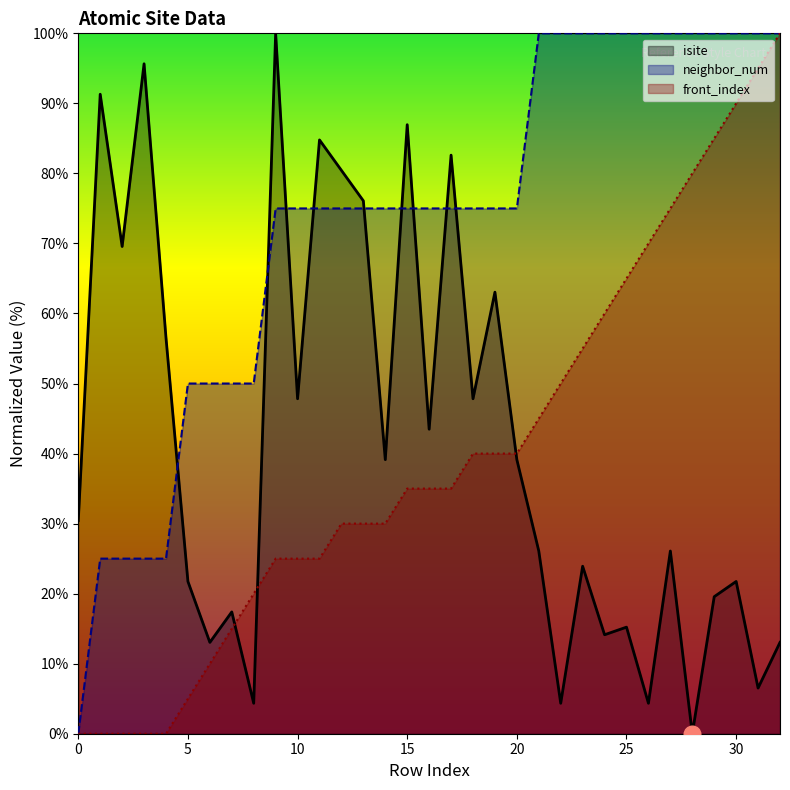

Reading right to left, what are all the values shown in this chart?

isite: 32=13.0	31=6.5	30=21.7	29=19.6	28=0.0	27=26.1	26=4.3	25=15.2	24=14.1	23=23.9	22=4.3	21=26.1	20=39.1	19=63.0	18=47.8	17=82.6	16=43.5	15=87.0	14=39.1	13=76.1	12=80.4	11=84.8	10=47.8	9=100.0	8=4.3	7=17.4	6=13.0	5=21.7	4=56.5	3=95.7	2=69.6	1=91.3	0=30.4
neighbor_num: 32=100.0	31=100.0	30=100.0	29=100.0	28=100.0	27=100.0	26=100.0	25=100.0	24=100.0	23=100.0	22=100.0	21=100.0	20=75.0	19=75.0	18=75.0	17=75.0	16=75.0	15=75.0	14=75.0	13=75.0	12=75.0	11=75.0	10=75.0	9=75.0	8=50.0	7=50.0	6=50.0	5=50.0	4=25.0	3=25.0	2=25.0	1=25.0	0=0.0
front_index: 32=100.0	31=95.0	30=90.0	29=85.0	28=80.0	27=75.0	26=70.0	25=65.0	24=60.0	23=55.0	22=50.0	21=45.0	20=40.0	19=40.0	18=40.0	17=35.0	16=35.0	15=35.0	14=30.0	13=30.0	12=30.0	11=25.0	10=25.0	9=25.0	8=20.0	7=15.0	6=10.0	5=5.0	4=0.0	3=0.0	2=0.0	1=0.0	0=0.0